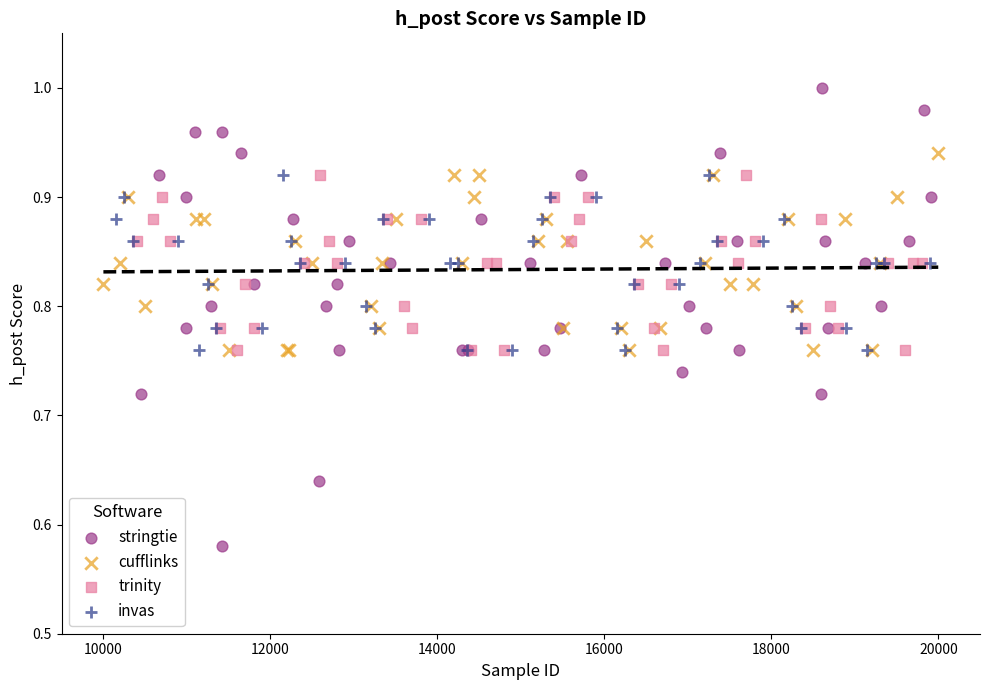

Which series has the widest spread of Y values?

stringtie